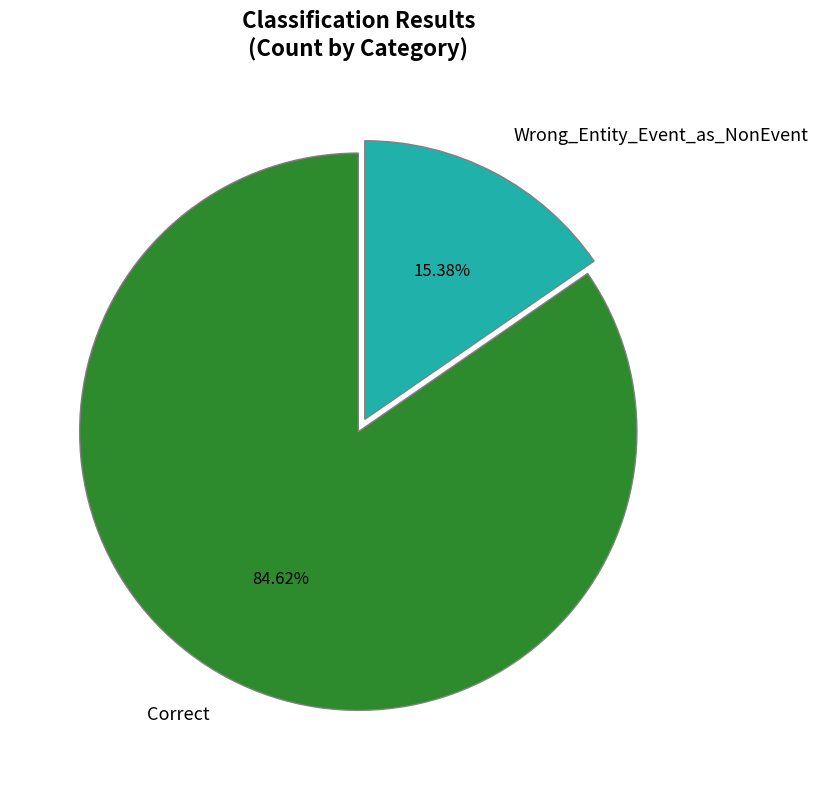

To the nearest percent, what is the difference between the Correct and Wrong_Entity_Event_as_NonEvent slice percentages?

69%